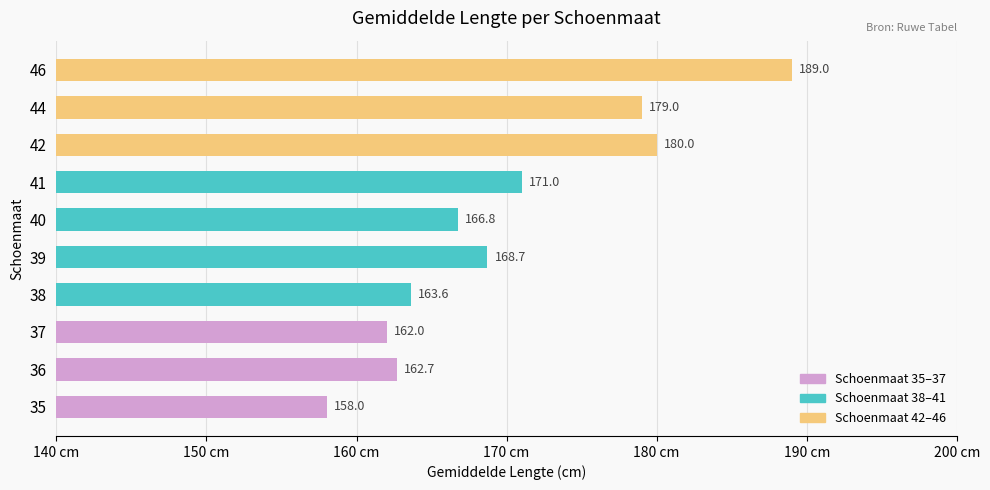

Reading bottom to top, what are all the values shown in this chart?

158.0	162.7	162.0	163.6	168.7	166.8	171.0	180.0	179.0	189.0